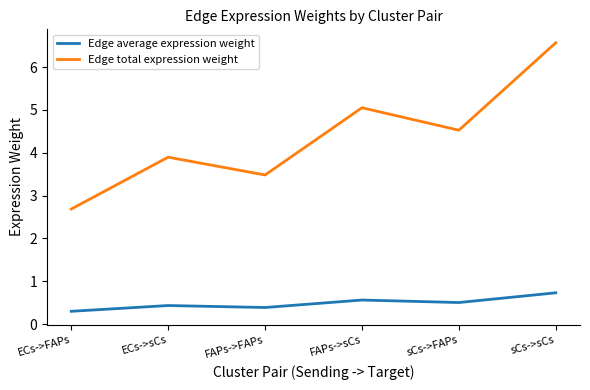

List the series in order of their overall mean, lowest first.

Edge average expression weight, Edge total expression weight